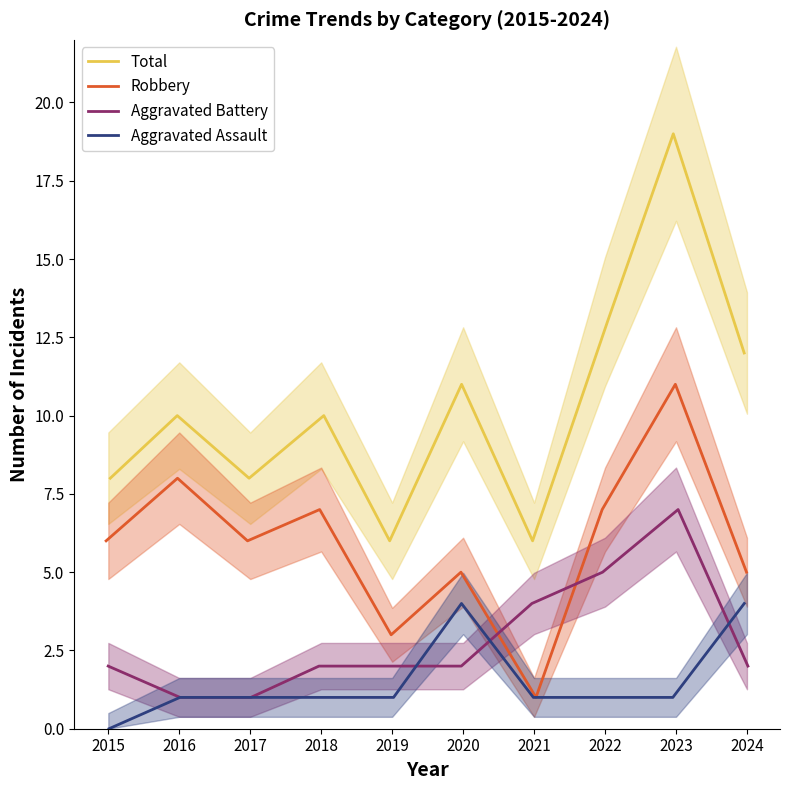

Where is the first local maximum for Aggravated Assault?

2020